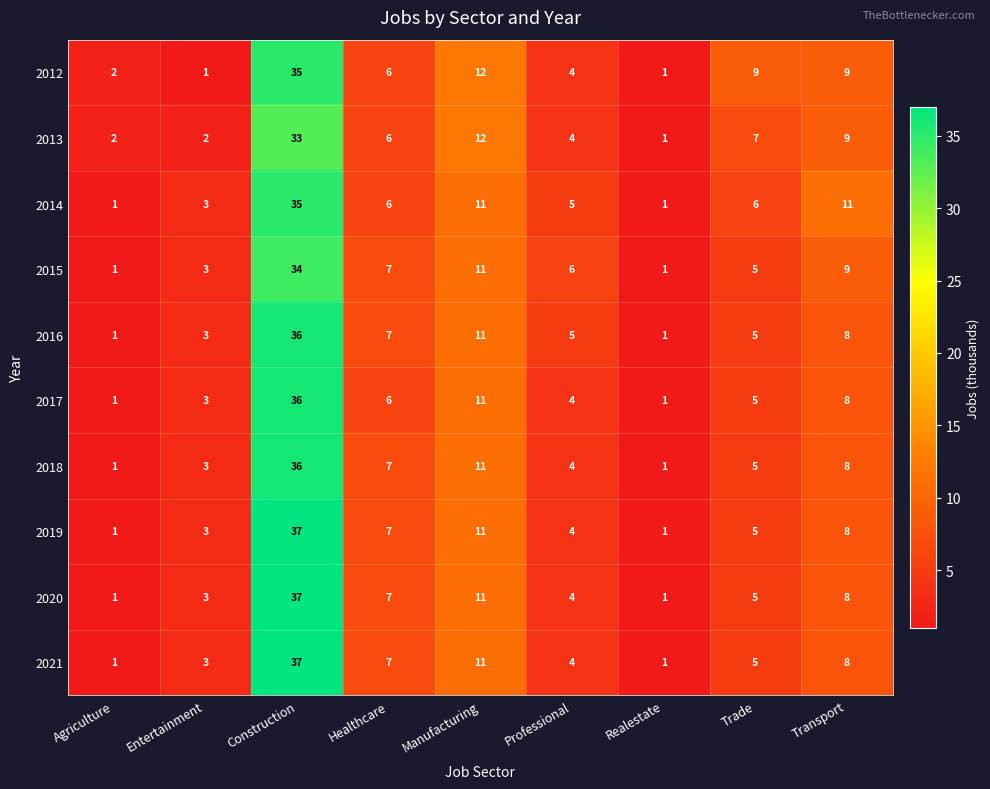

Where is 2021 nearest to the value 19?

Manufacturing